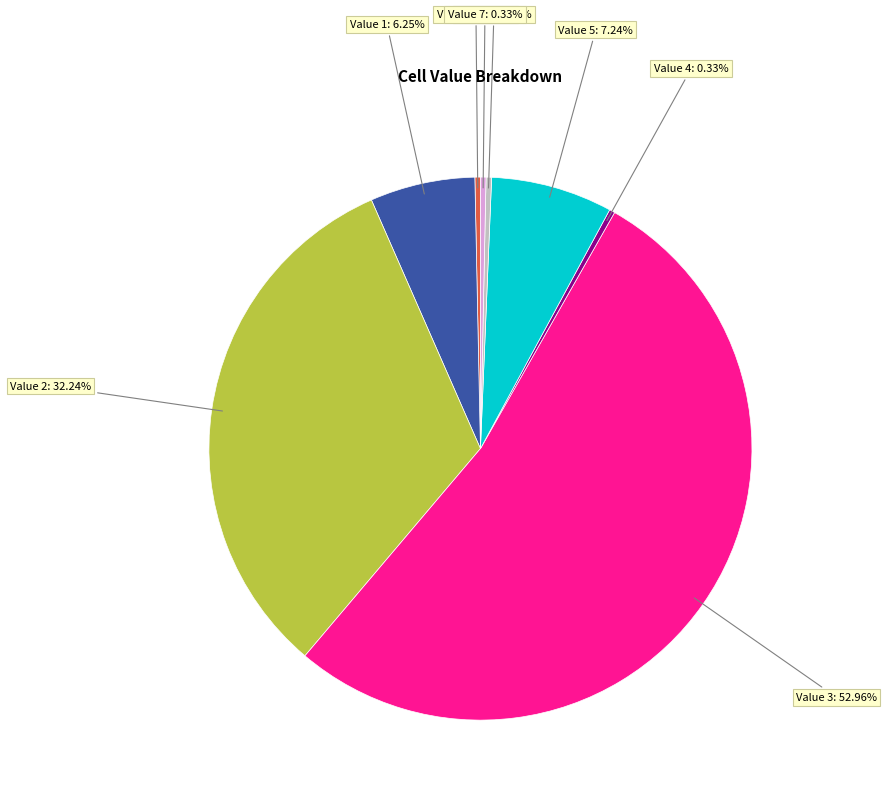

Is there a majority slice in this chart?

Yes